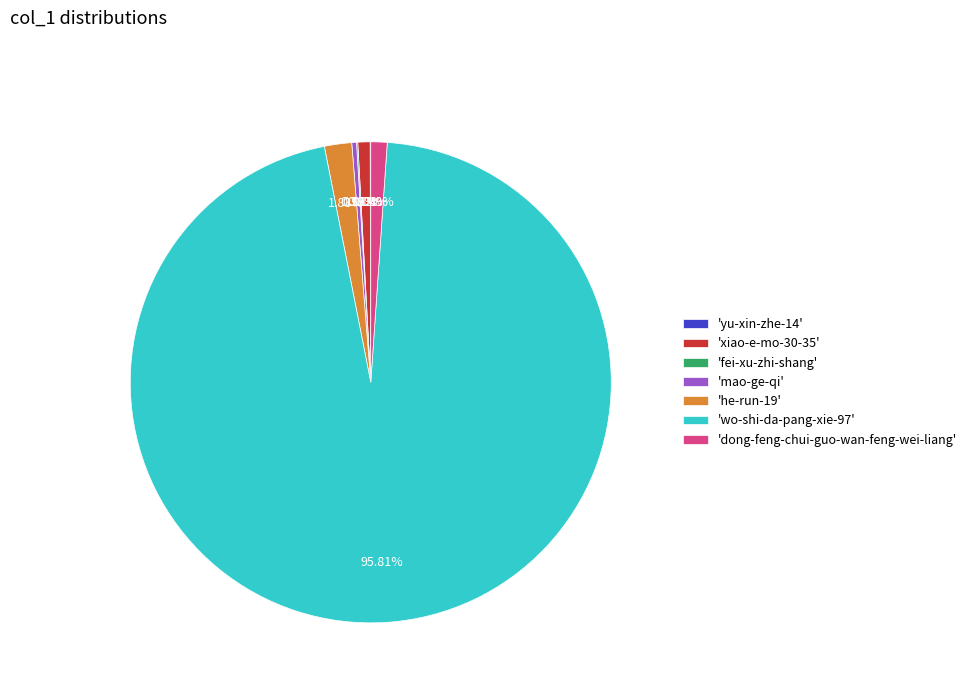

Is the sum of 'xiao-e-mo-30-35' and 'he-run-19' greater than half?

No